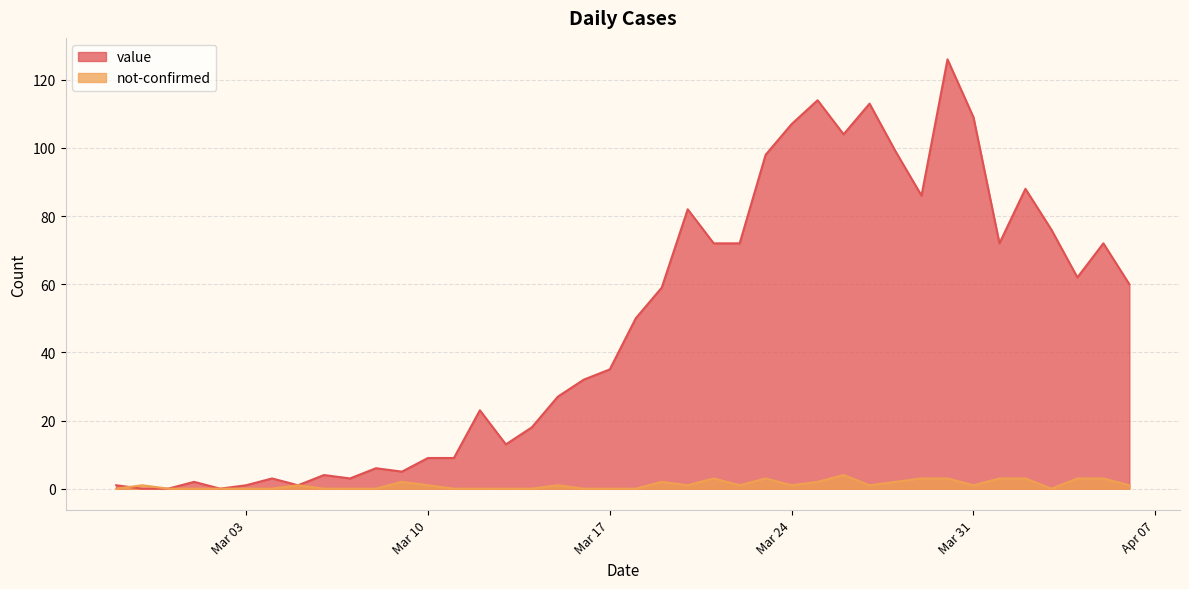

At which label does not-confirmed first exceed 1?

2020-03-09